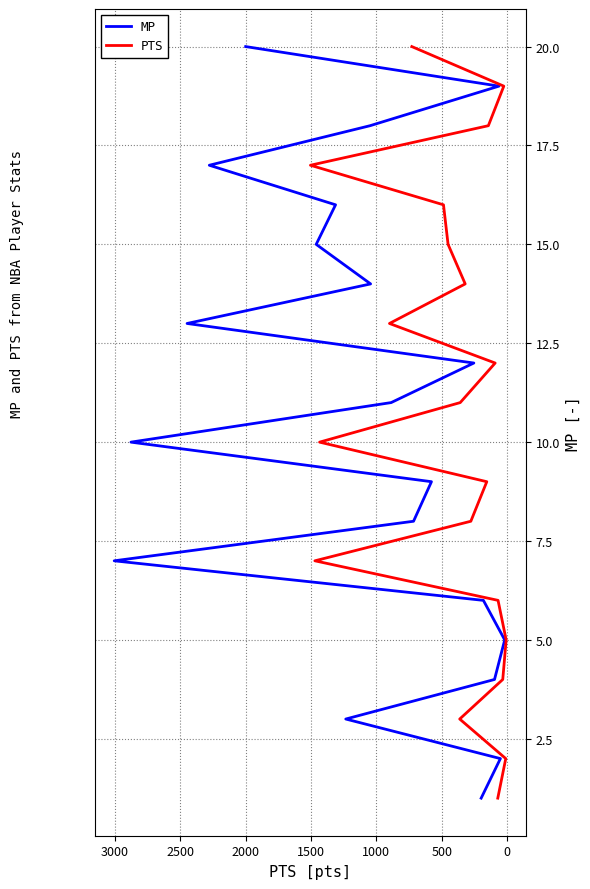

Is this an area chart (filled region under the line)?

No